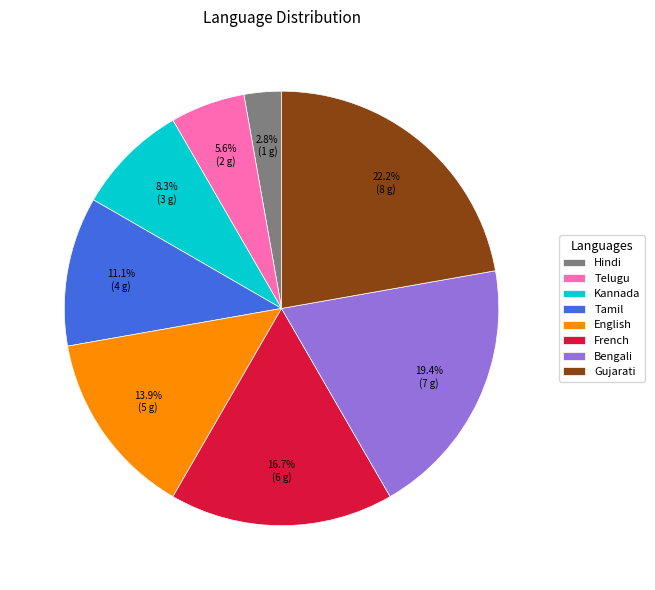

Count the number of slices in the pie.

8